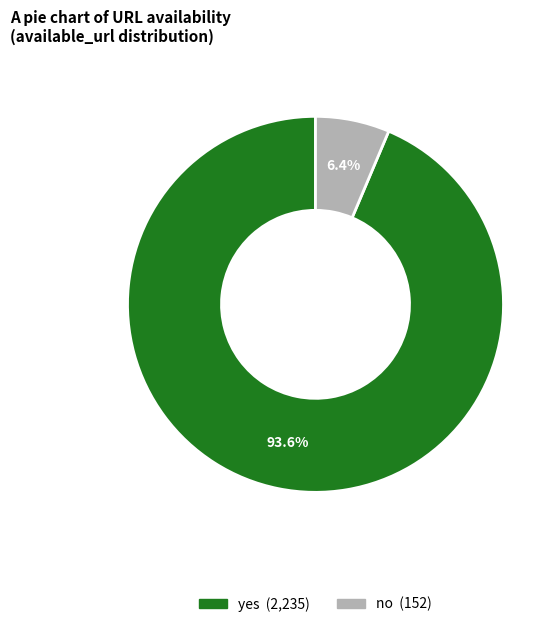

To the nearest percent, what percentage of the pie is no?

6%